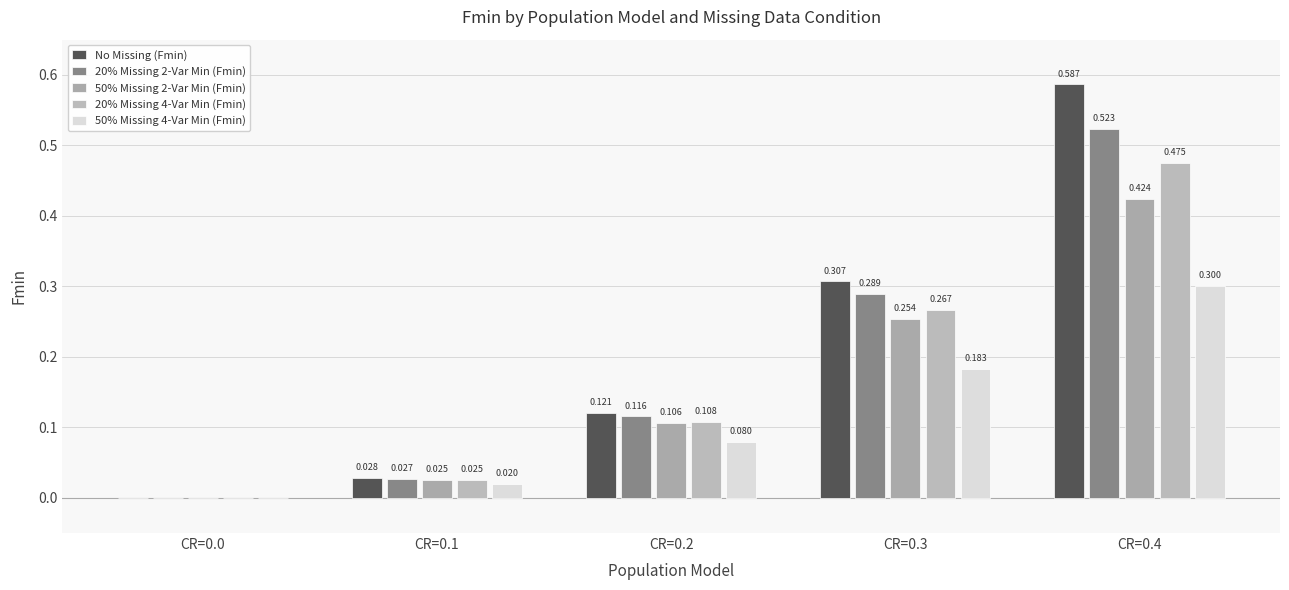

Reading left to right, list all the values displayed in this chart.

No Missing (Fmin): CR=0.0=0.0	CR=0.1=0.0	CR=0.2=0.1	CR=0.3=0.3	CR=0.4=0.6
20% Missing 2-Var Min (Fmin): CR=0.0=0.0	CR=0.1=0.0	CR=0.2=0.1	CR=0.3=0.3	CR=0.4=0.5
50% Missing 2-Var Min (Fmin): CR=0.0=0.0	CR=0.1=0.0	CR=0.2=0.1	CR=0.3=0.3	CR=0.4=0.4
20% Missing 4-Var Min (Fmin): CR=0.0=0.0	CR=0.1=0.0	CR=0.2=0.1	CR=0.3=0.3	CR=0.4=0.5
50% Missing 4-Var Min (Fmin): CR=0.0=0.0	CR=0.1=0.0	CR=0.2=0.1	CR=0.3=0.2	CR=0.4=0.3